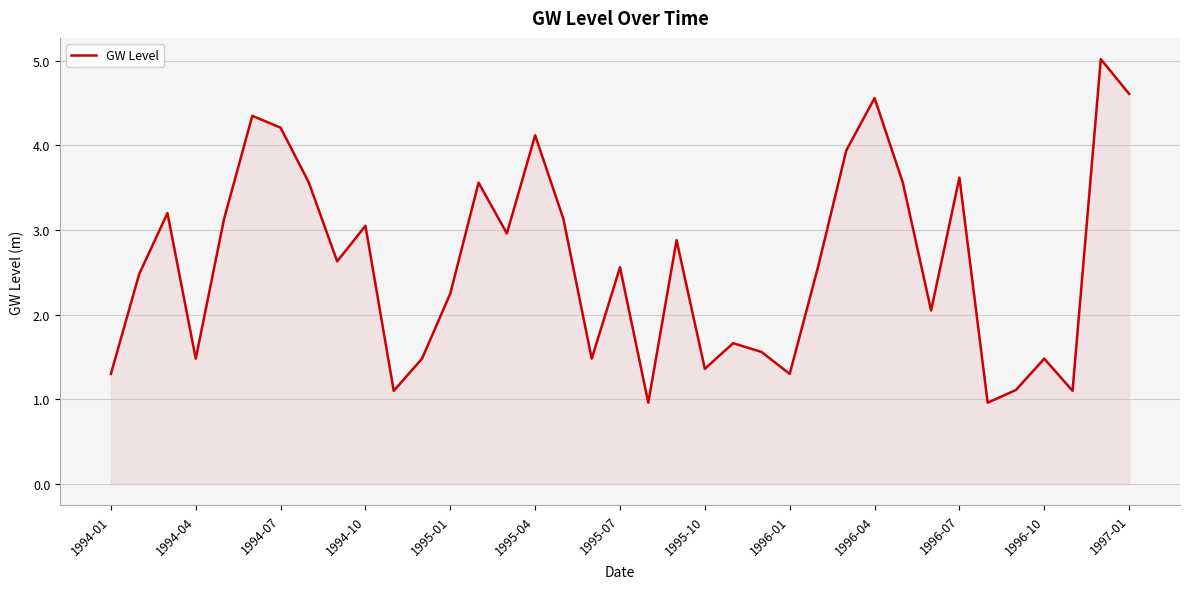

What is the smallest value displayed?

1.0